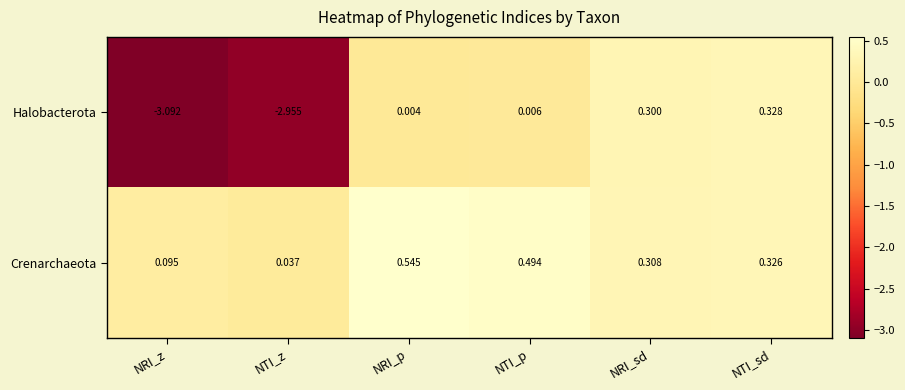

At which label does Halobacterota first exceed 0?

NRI_p